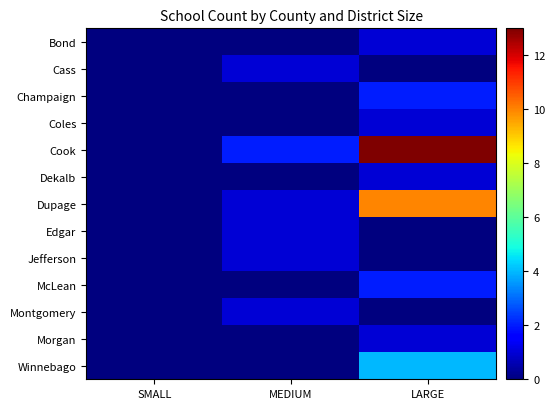

Count the number of data series in this chart.

13